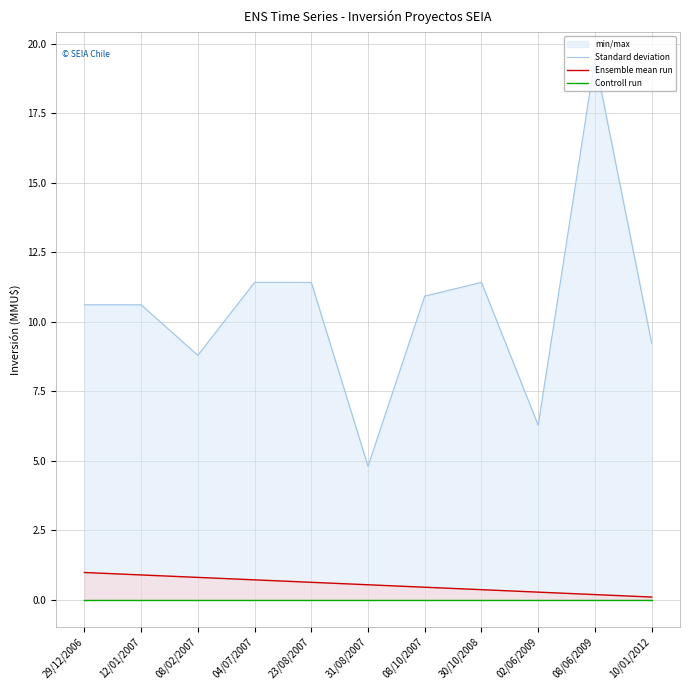

List the labels in order of Ensemble mean run value, smallest first.

10/01/2012, 08/06/2009, 02/06/2009, 30/10/2008, 08/10/2007, 31/08/2007, 23/08/2007, 04/07/2007, 08/02/2007, 12/01/2007, 29/12/2006